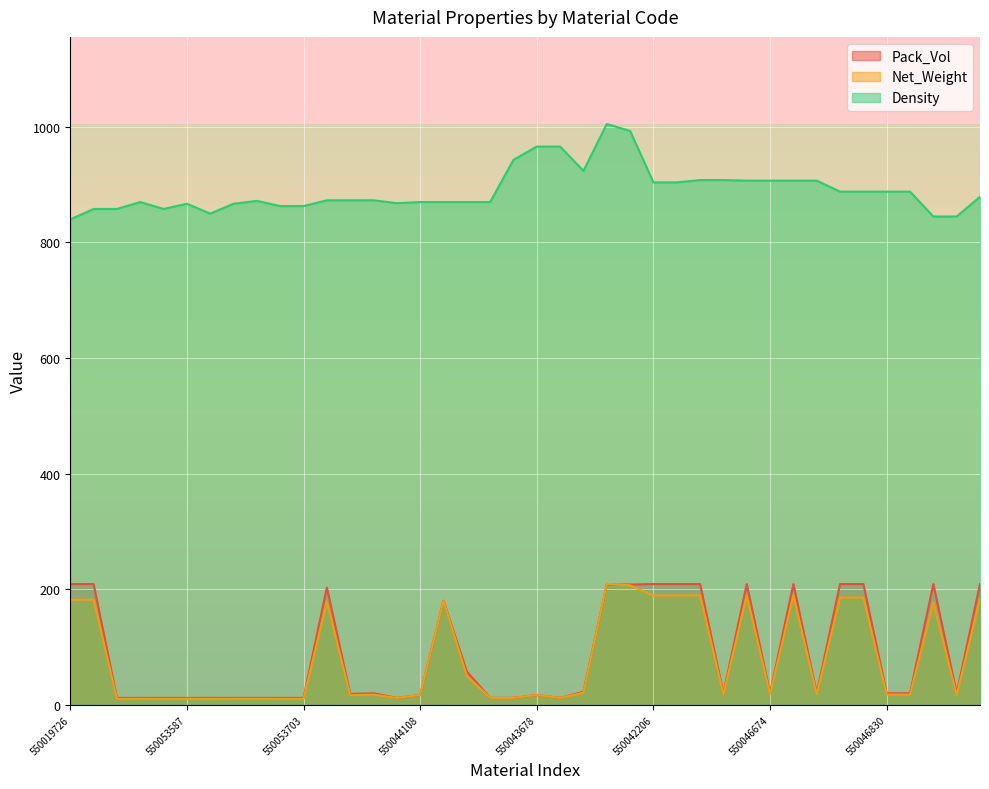

True or false: Net_Weight has a value of 188.9 at 550042231.

True